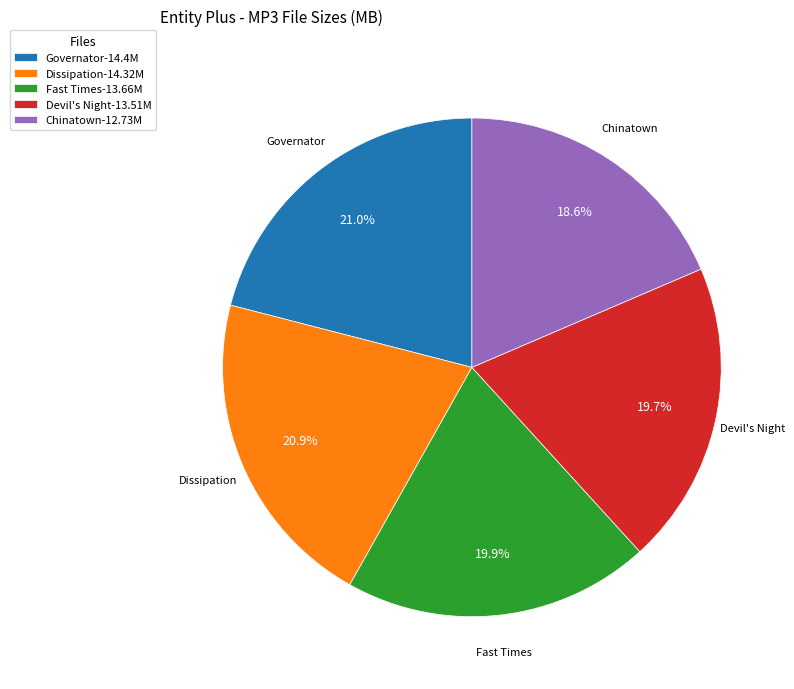

Does any single category account for the majority?

No